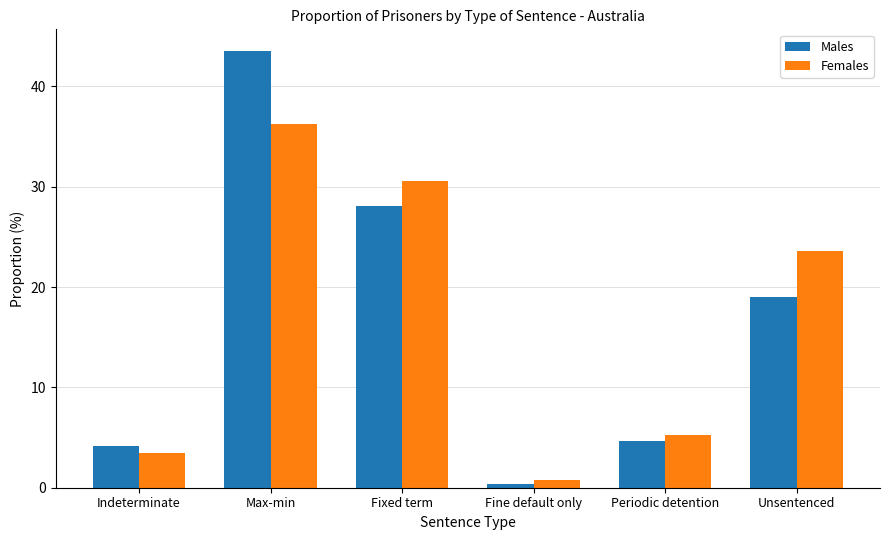

What is the label of the 2nd bar from the right?

Periodic detention